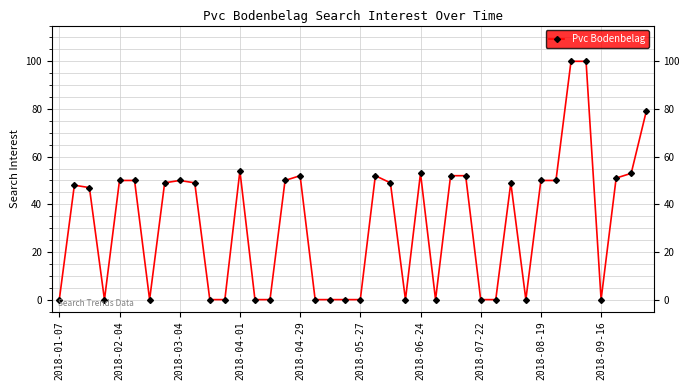

True or false: the data has more than 2 interior local peaks.

True